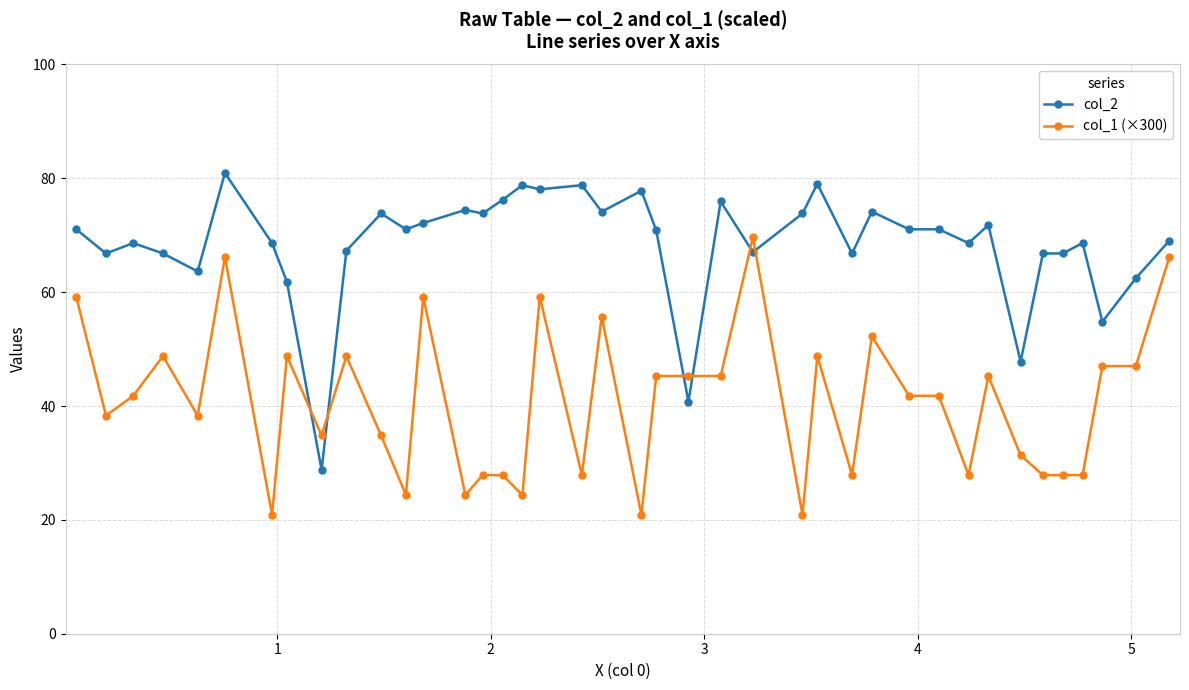

Rank the series by their average value, from lowest to highest.

col_1 (×300), col_2